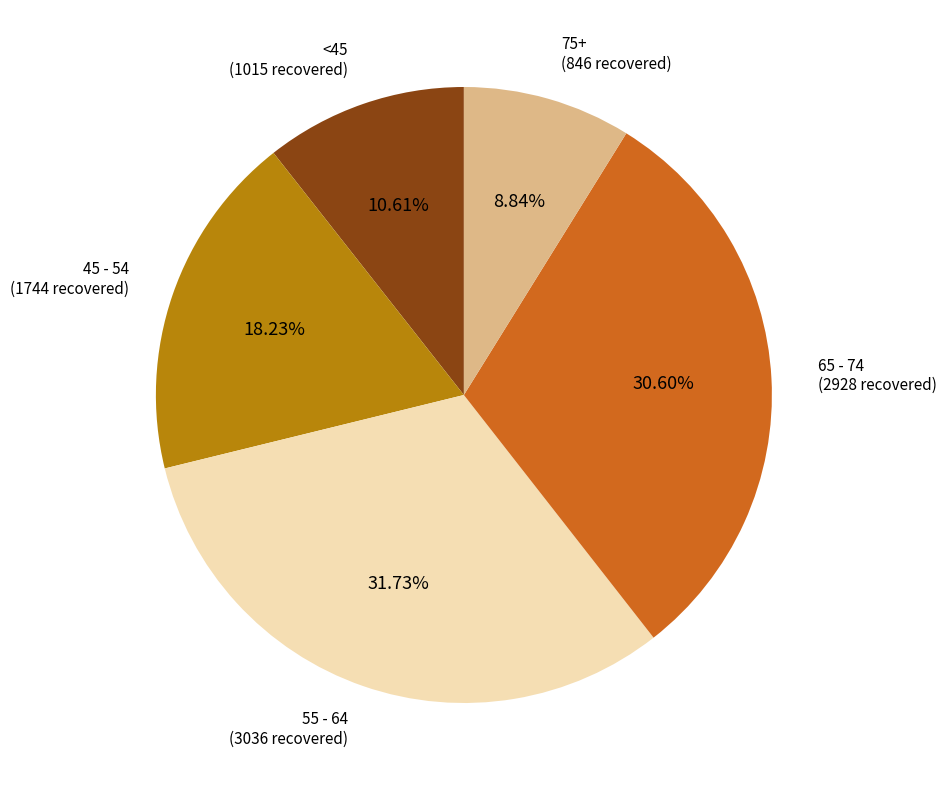

Count the number of slices in the pie.

5